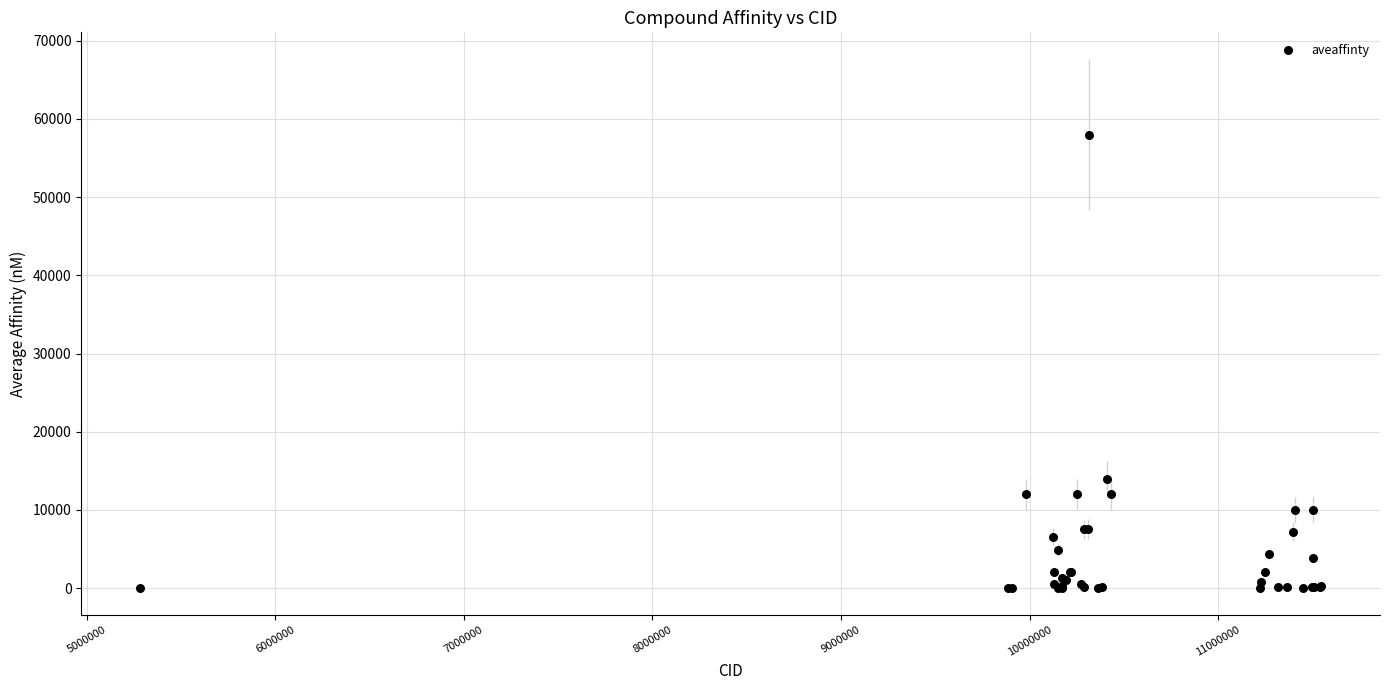

What Y value in the scatter plot is closest to 29000?

14000.0